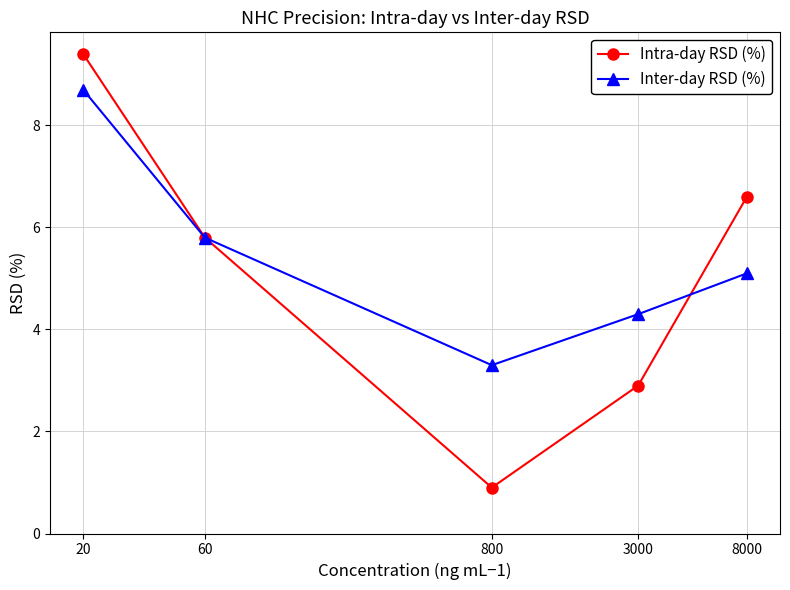

Rank the series by their maximum value, from lowest to highest.

Inter-day RSD (%), Intra-day RSD (%)